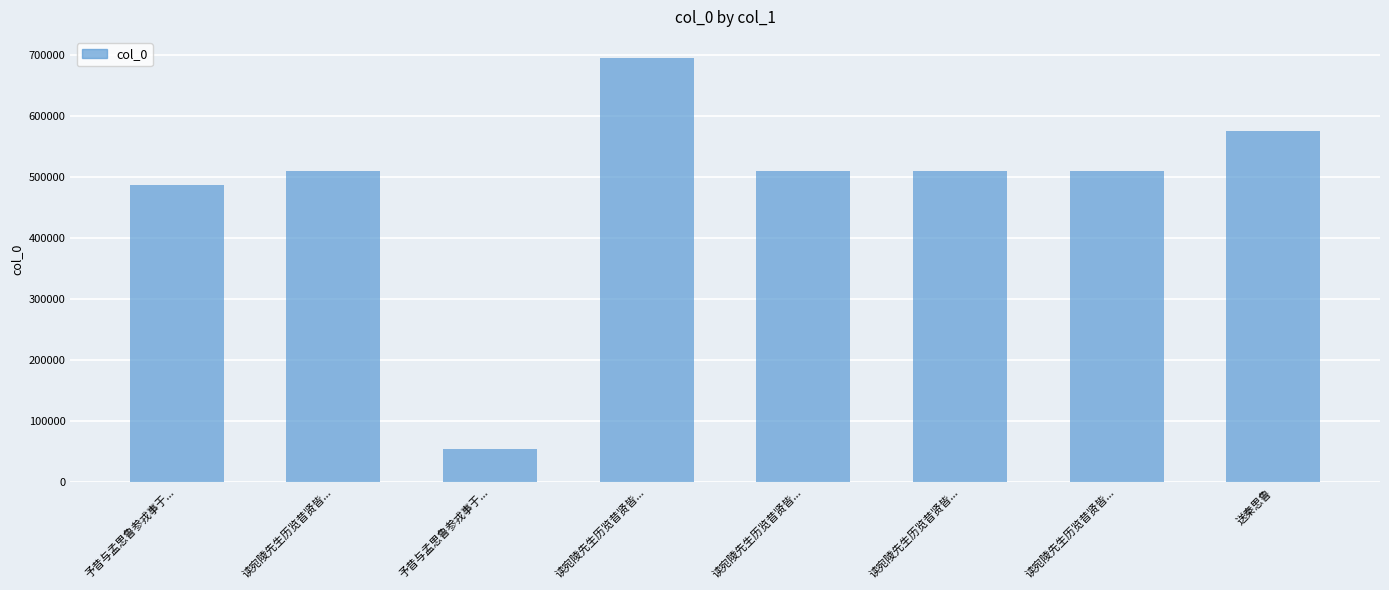

Rank the categories by value from highest to lowest.

读宛陵先生历览昔贤皆..., 送秦思鲁, 读宛陵先生历览昔贤皆..., 读宛陵先生历览昔贤皆..., 读宛陵先生历览昔贤皆..., 读宛陵先生历览昔贤皆..., 予昔与孟思鲁参戎事于..., 予昔与孟思鲁参戎事于...